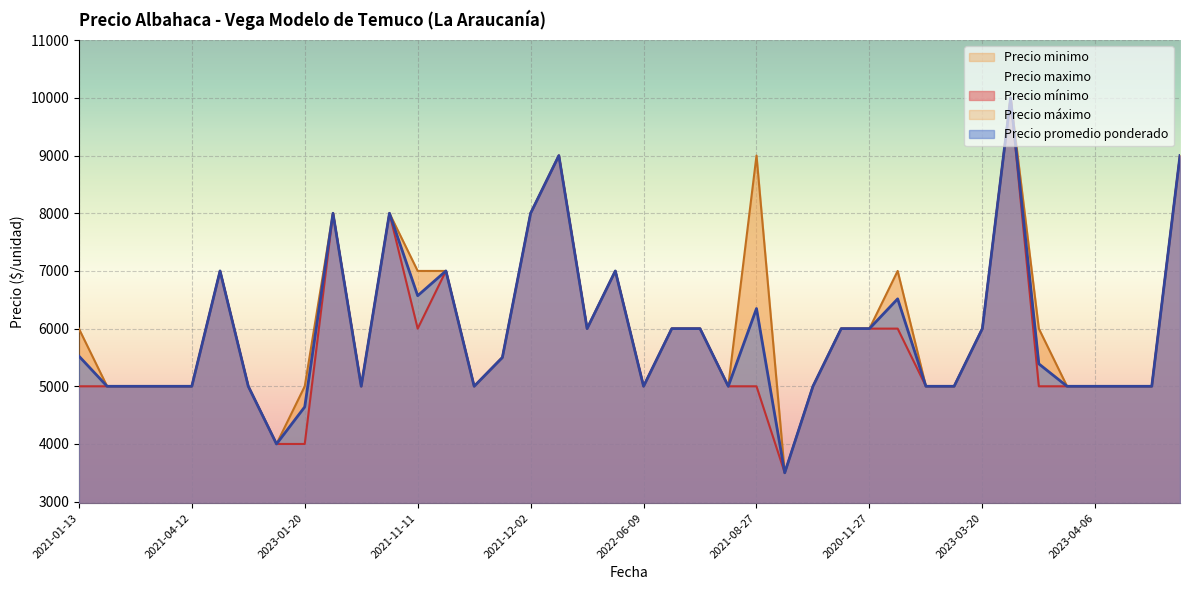

Does the chart display data point markers on the line(s)?

No